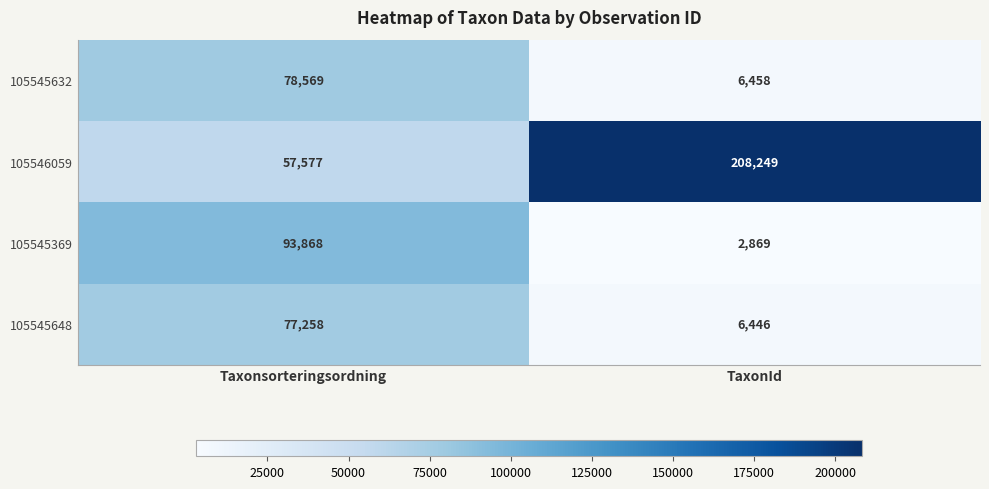

What is the difference between the highest and lowest values at Taxonsorteringsordning?

36291